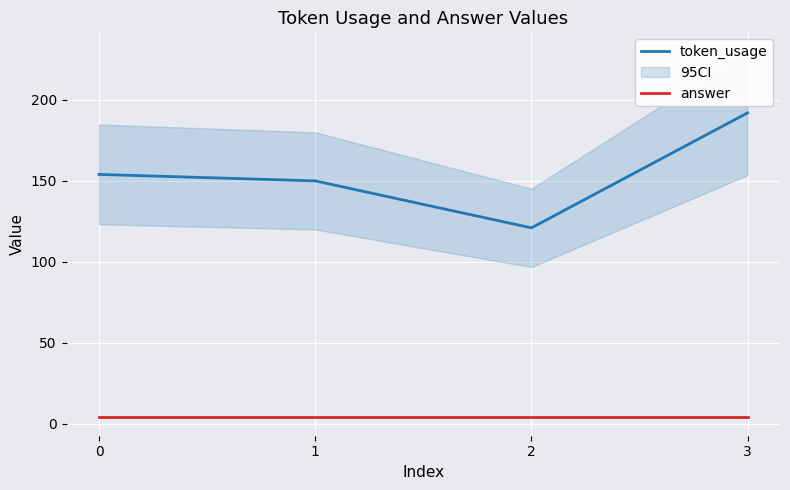

True or false: answer and token_usage cross at least once.

False